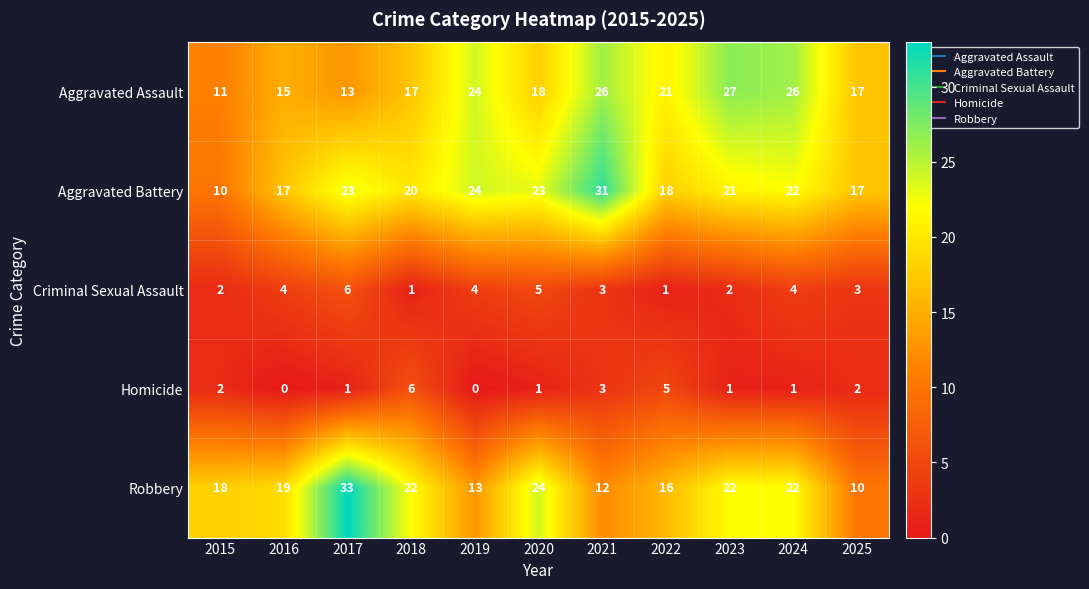

How many data points does each series have?

11